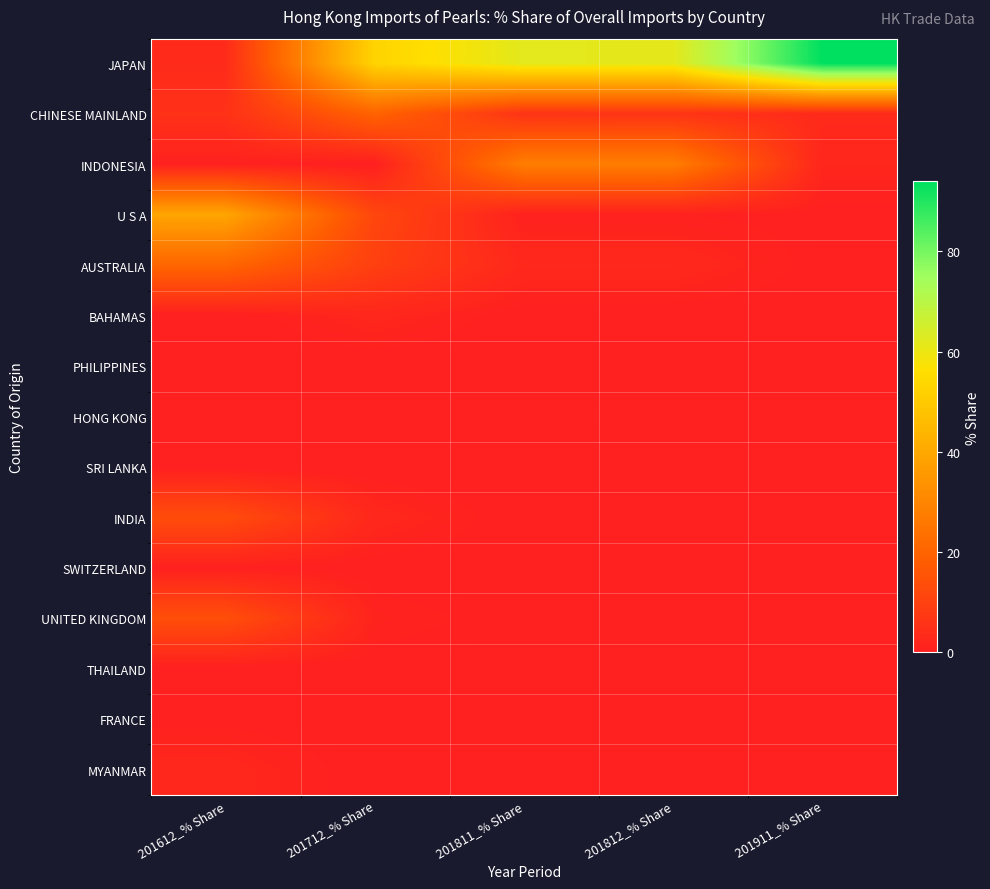

At which category does the chart reach its minimum across all series?

201712_% Share